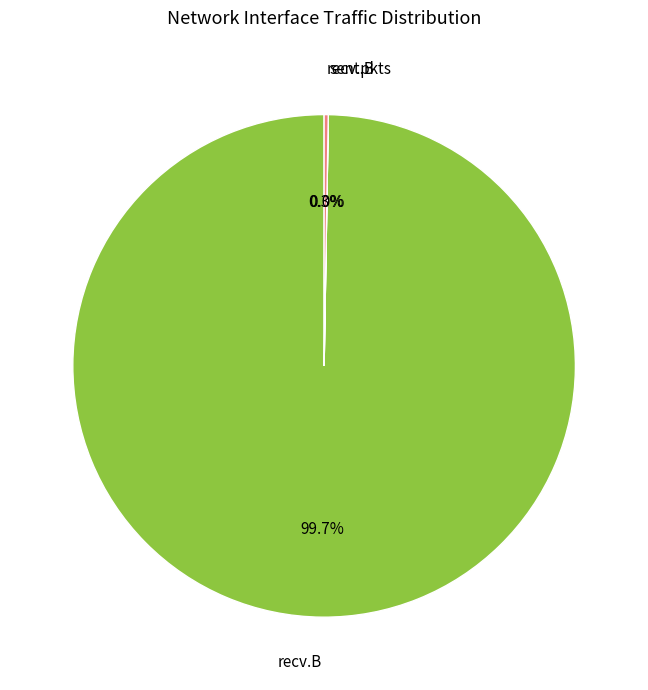

Which slice is the largest?

recv.B